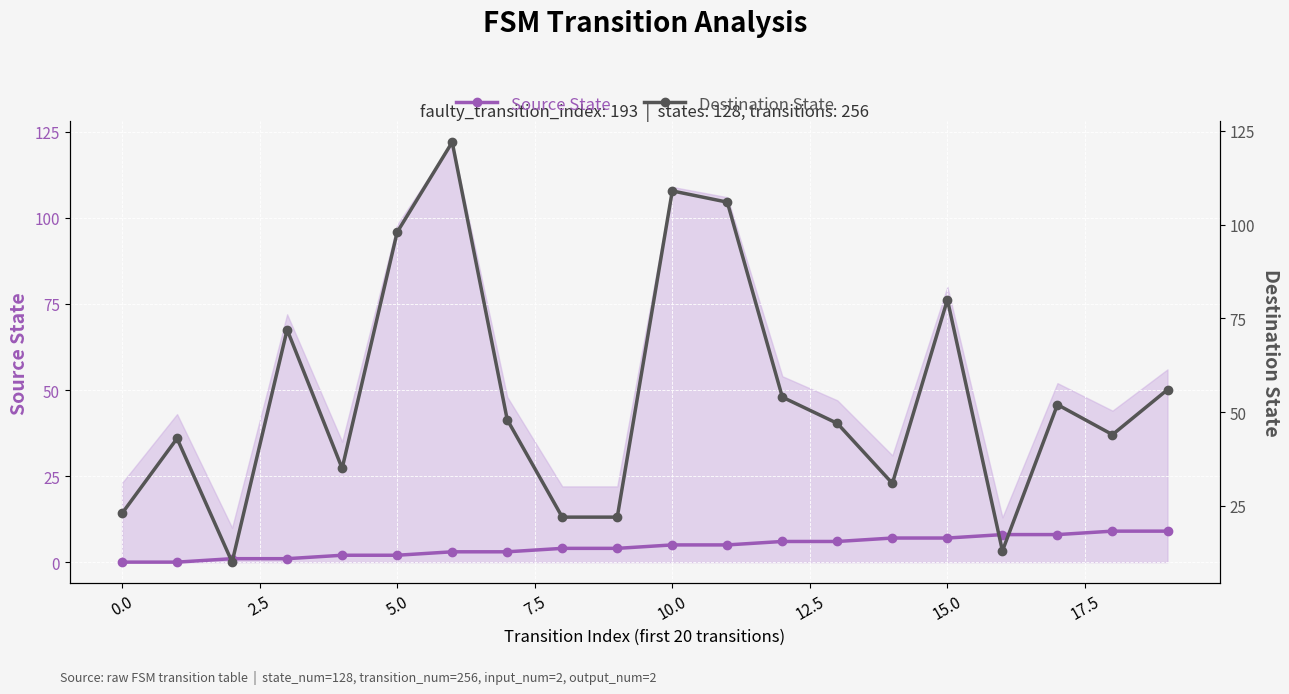

True or false: Source State and Destination State cross at least once.

False